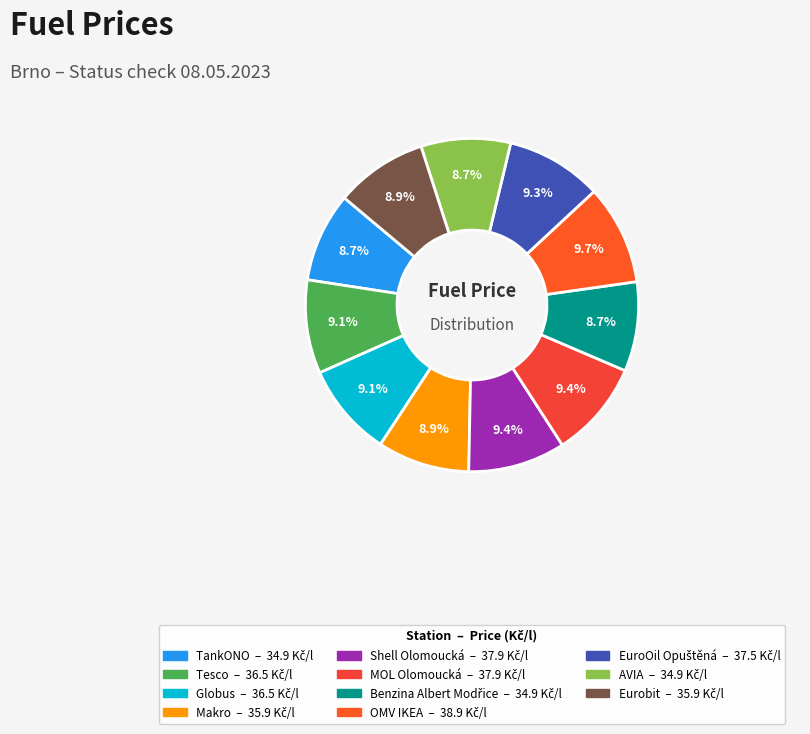

Is there a majority slice in this chart?

No